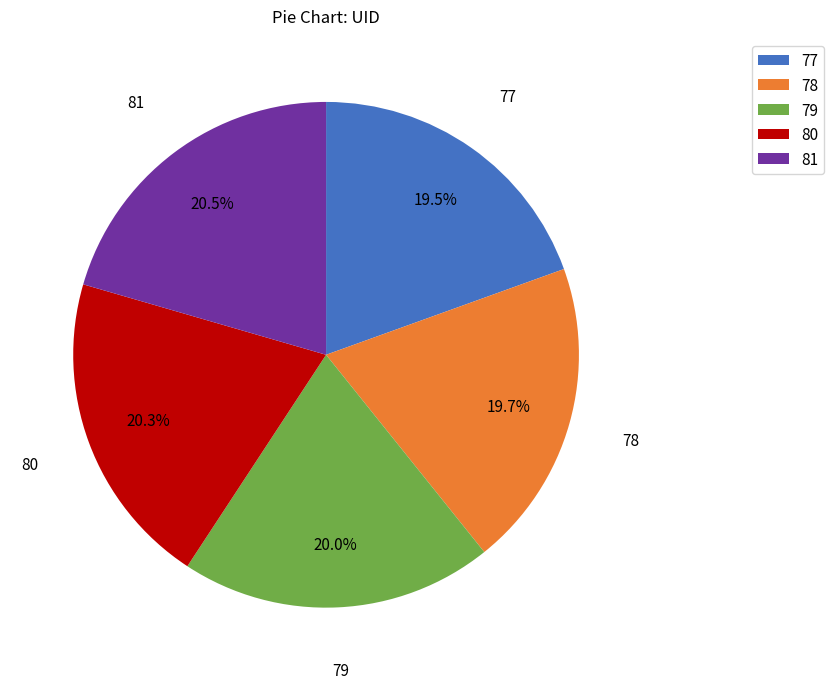

Combined, what portion of the pie is 80 and 81?

40.8%